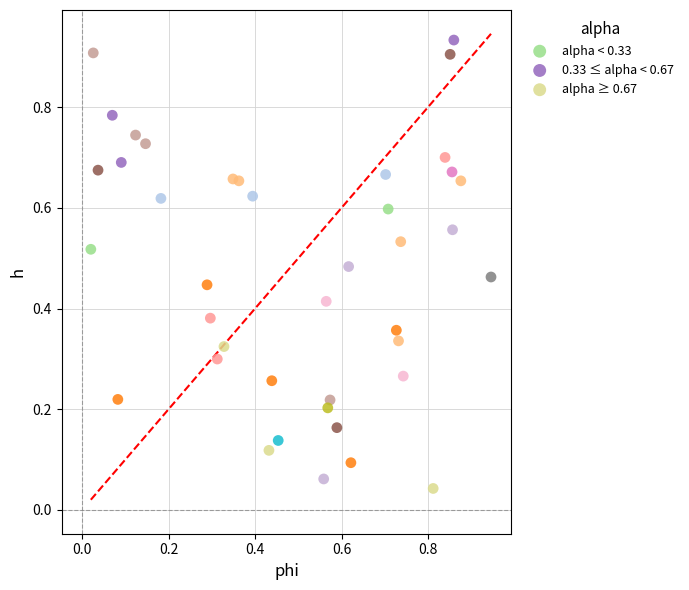

Which series reaches the maximum Y coordinate?

0.33 ≤ alpha < 0.67